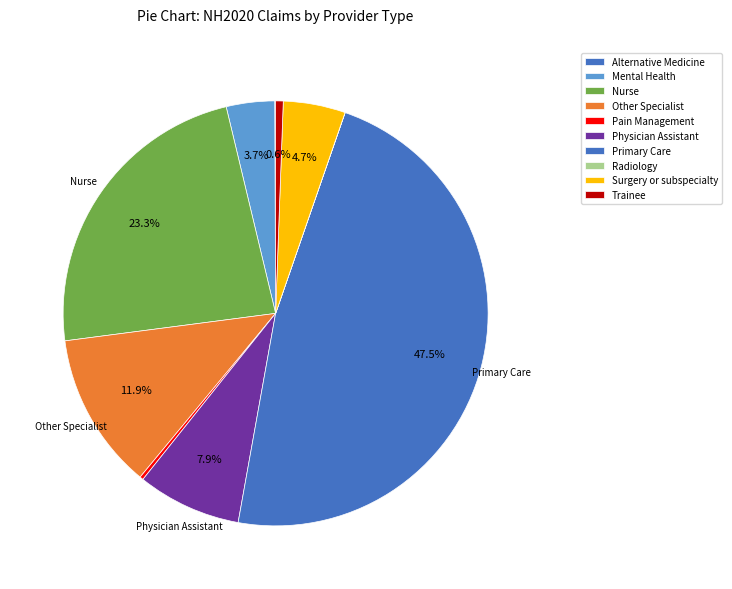

To the nearest percent, what portion does Primary Care represent?

48%